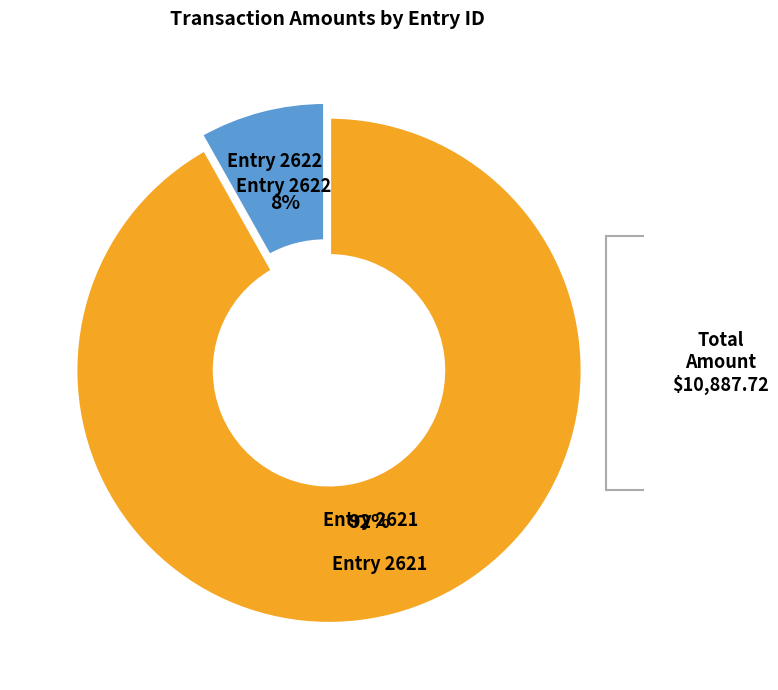

Does any single category account for the majority?

Yes